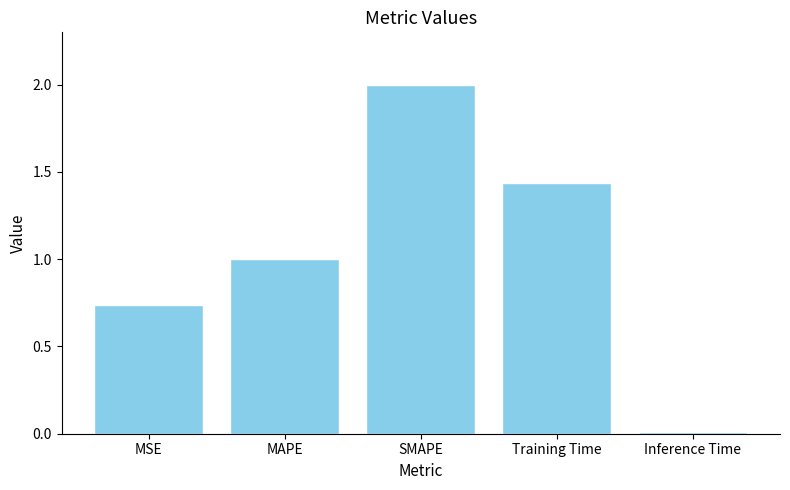

The value at Inference Time is 0.0. True or false?

True